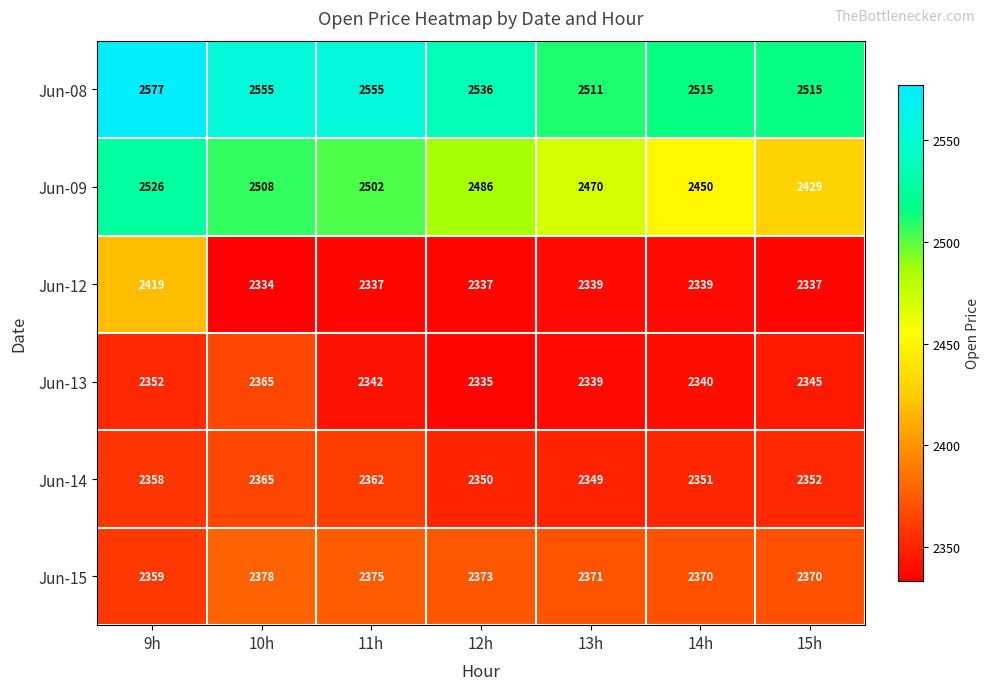

Count the number of categories in the chart.

7